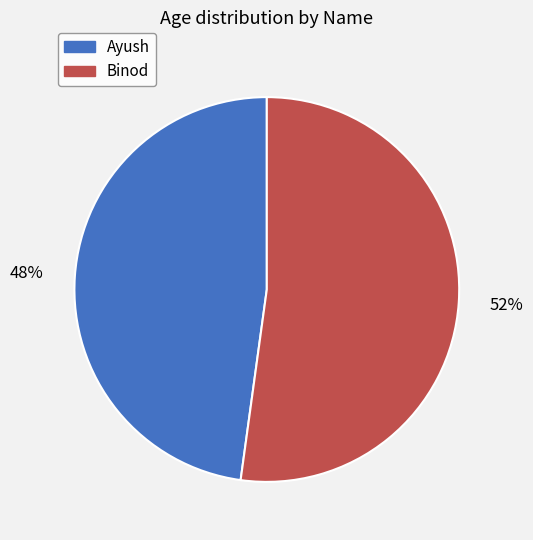

What is the majority slice?

Binod